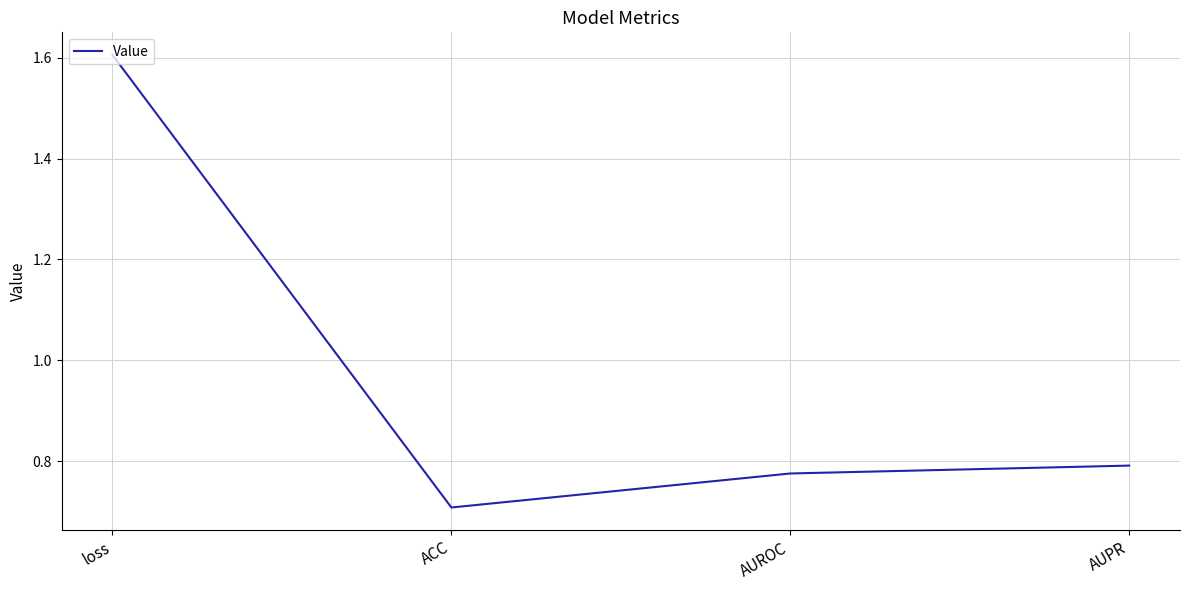

What is the sum of the values at loss and ACC?

2.3